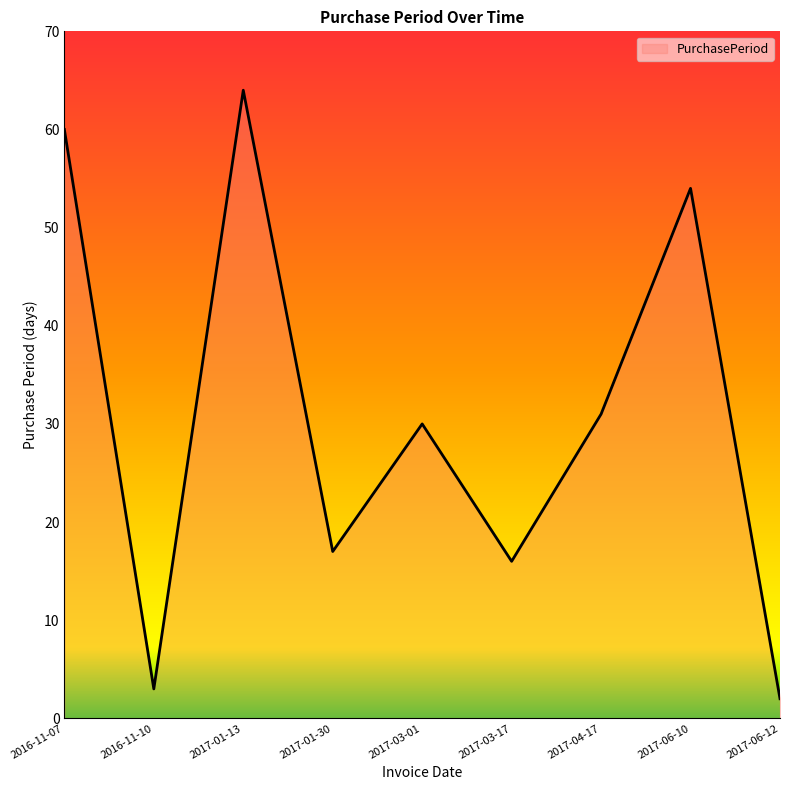

Rank the categories by value from lowest to highest.

2017-06-12, 2016-11-10, 2017-03-17, 2017-01-30, 2017-03-01, 2017-04-17, 2017-06-10, 2016-11-07, 2017-01-13